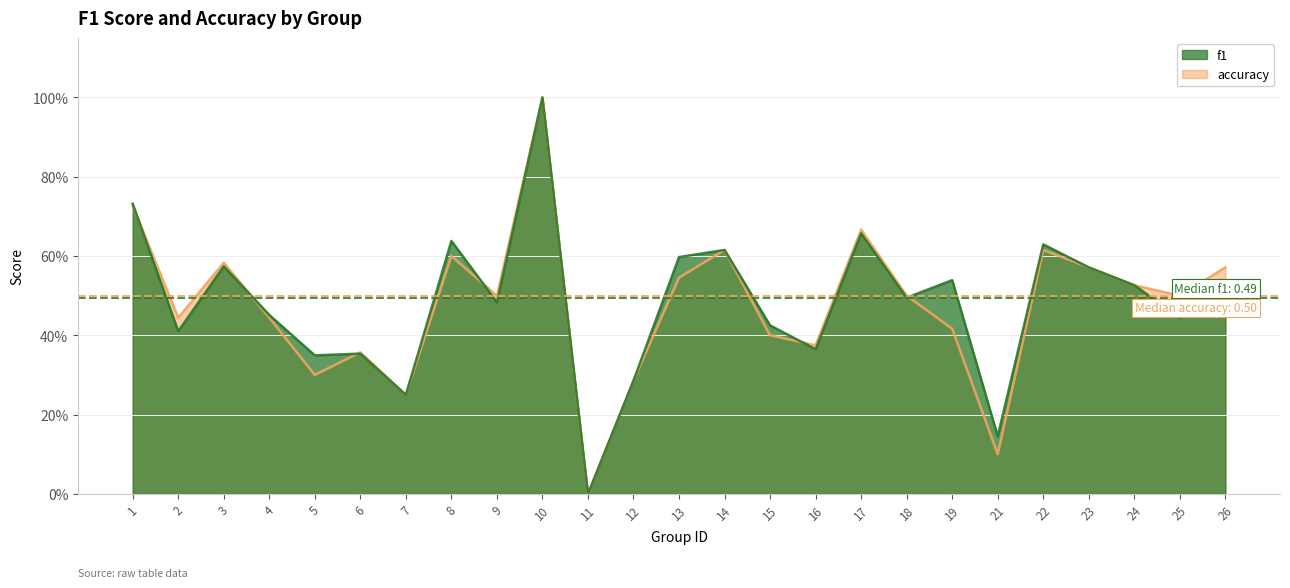

Which series has the widest spread of values?

f1